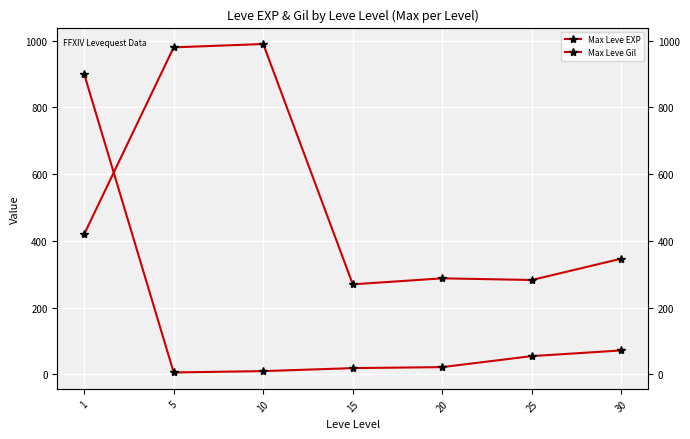

At how many categories does at least one series exceed 470?

3